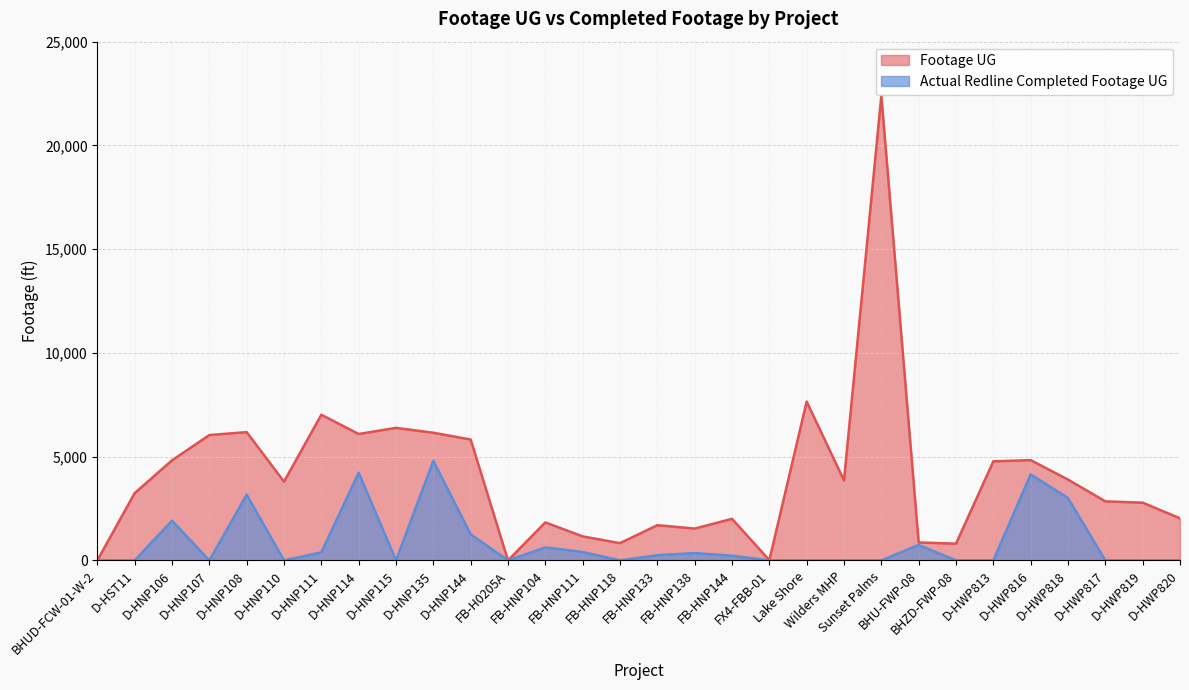

True or false: Actual Redline Completed Footage UG has more than 0 points higher than both neighbors.

True